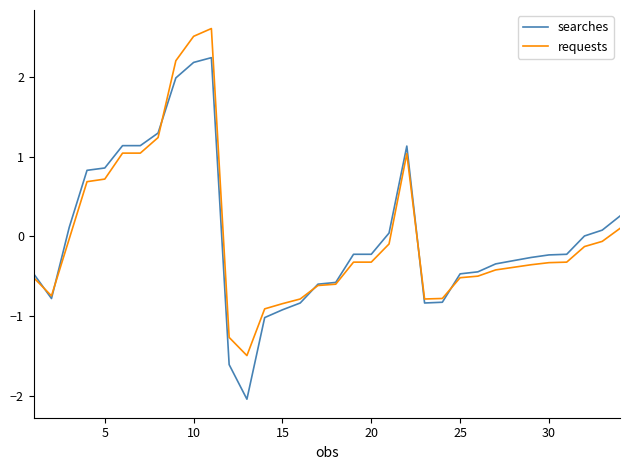

What is the minimum value shown in the chart?

-2.0